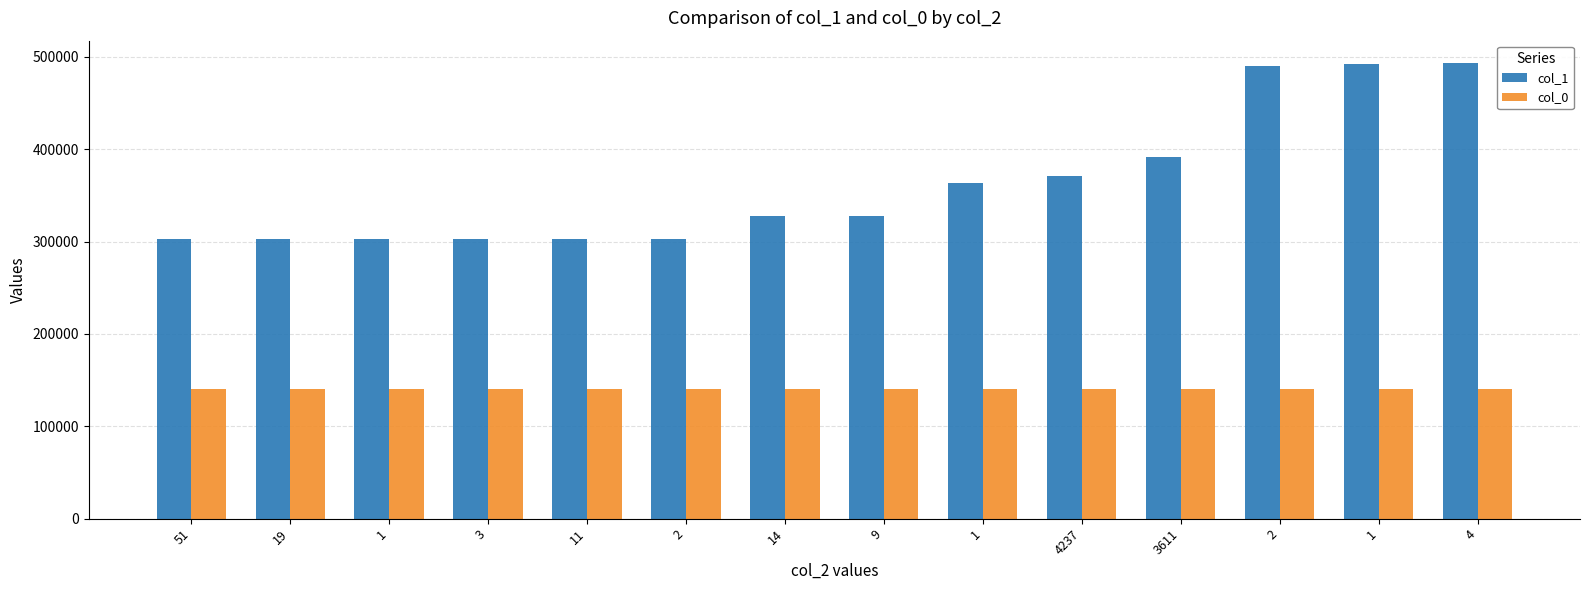

How many bars are there in each group?

2